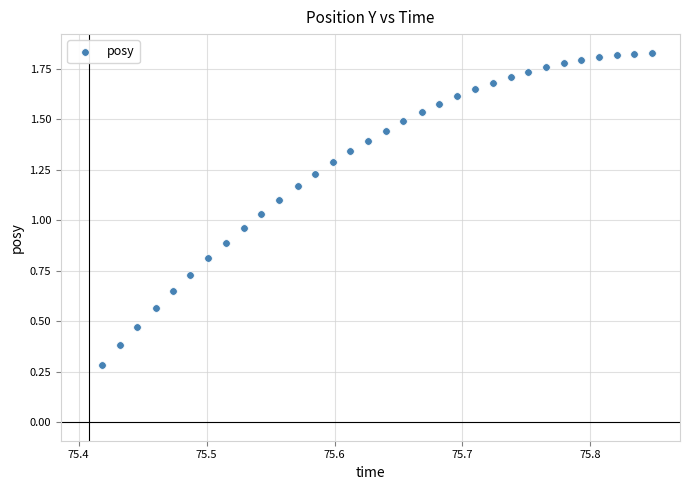

What is the range of X values (max minus min)?

0.4